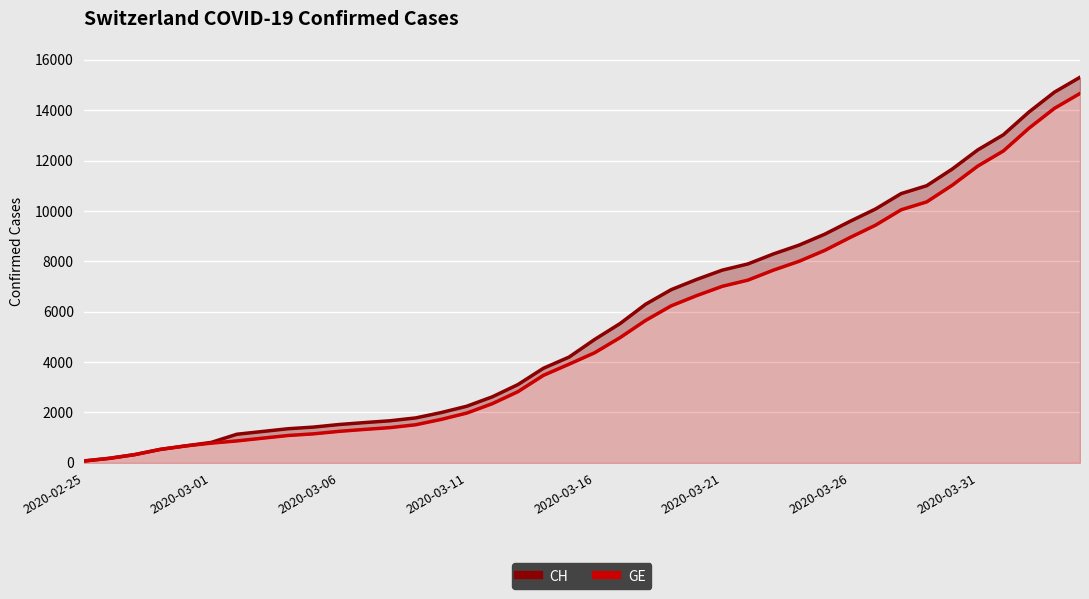

What is the total value across all series at 36?

25400